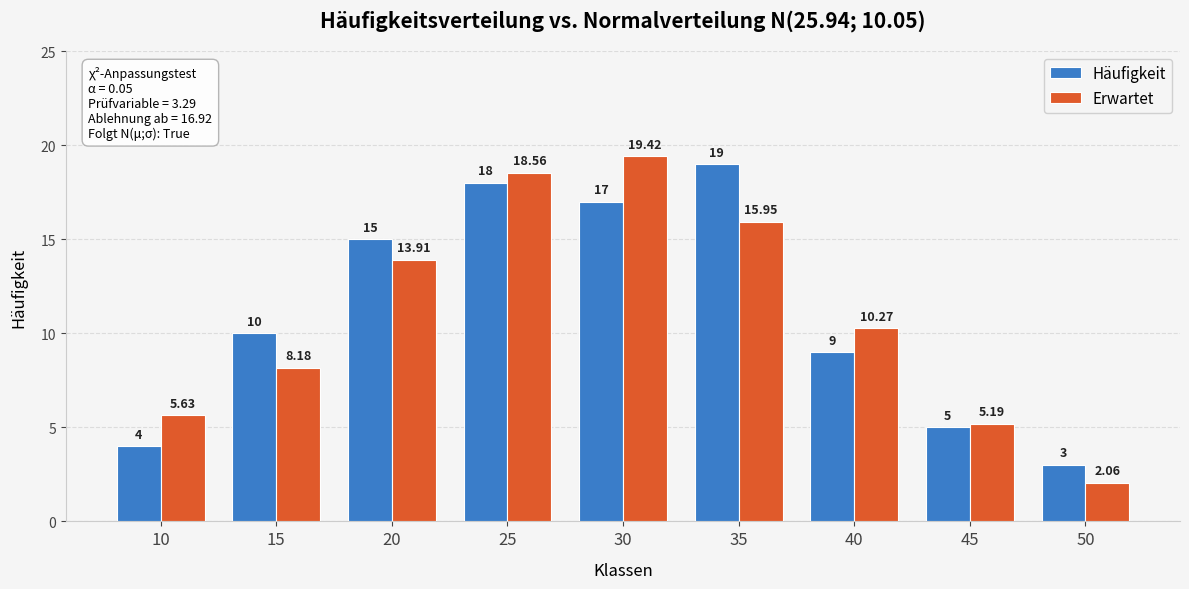

How many values in the Häufigkeit series are below 10?

4